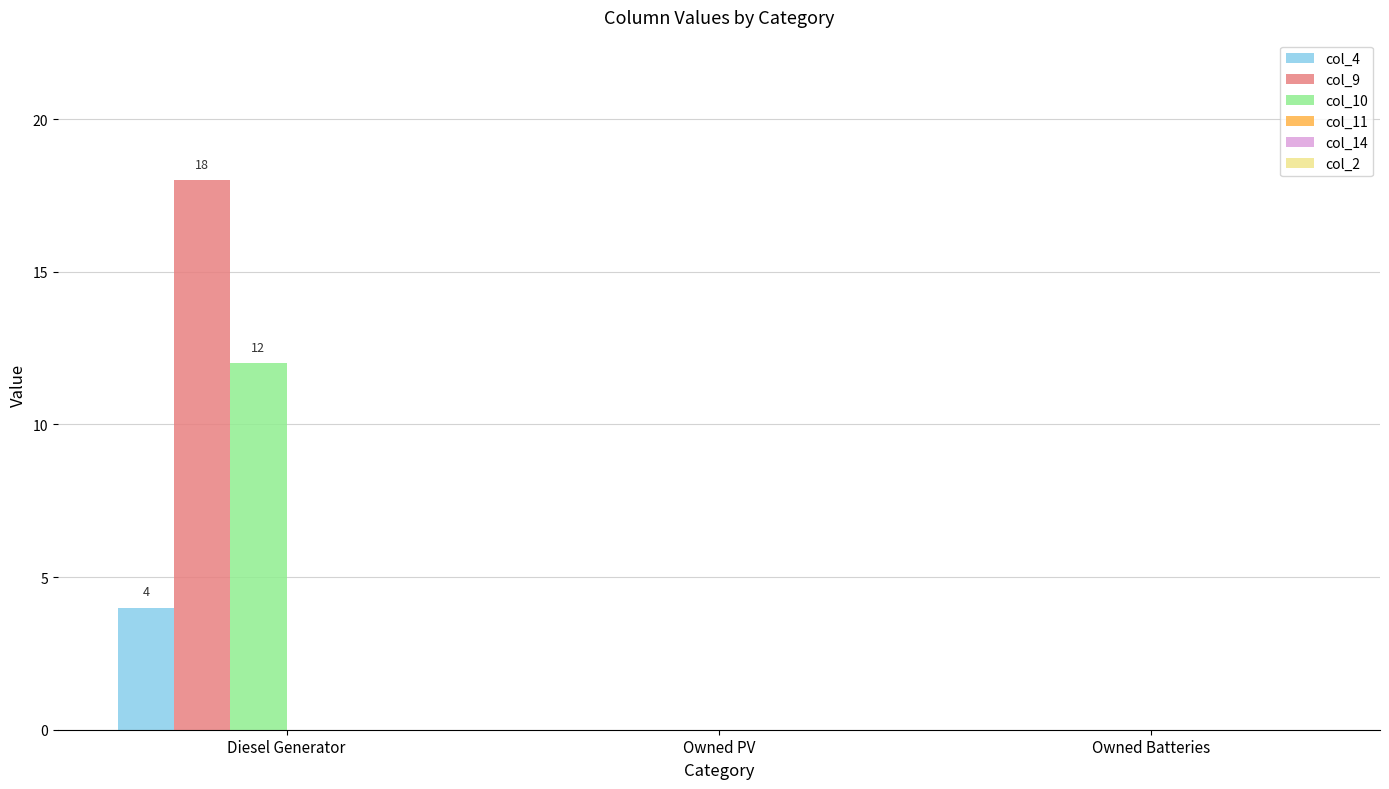

Is it true that col_9 equals 0 at Owned PV?

True